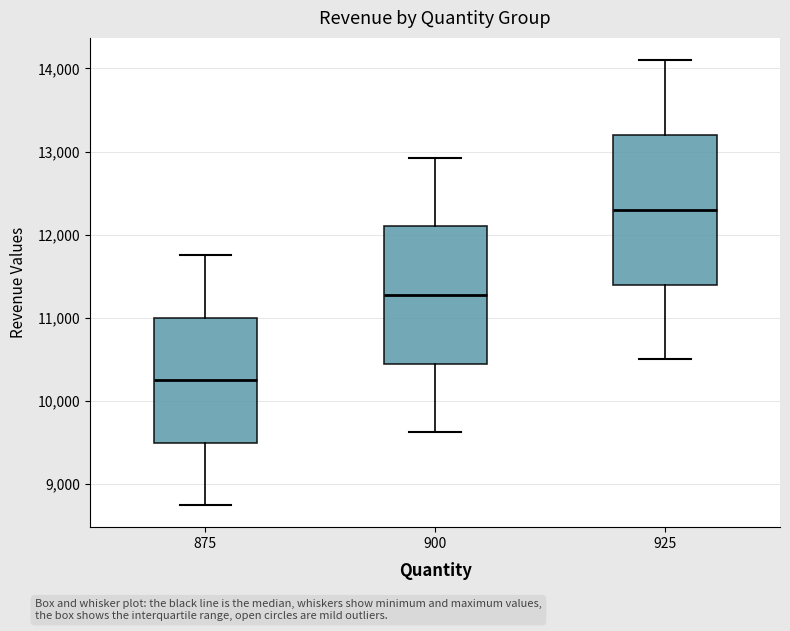

Which box's median line is the highest?

925